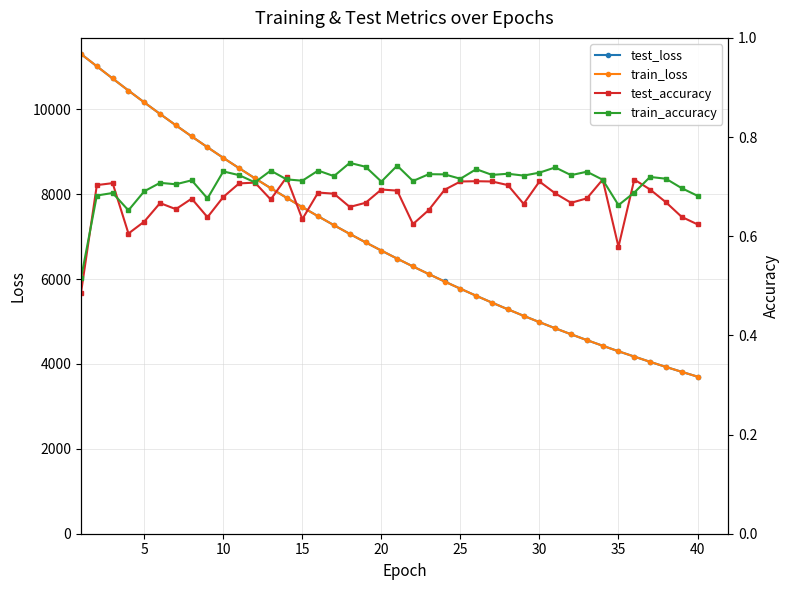

Is it true that train_accuracy equals 0.7 at 20?

True